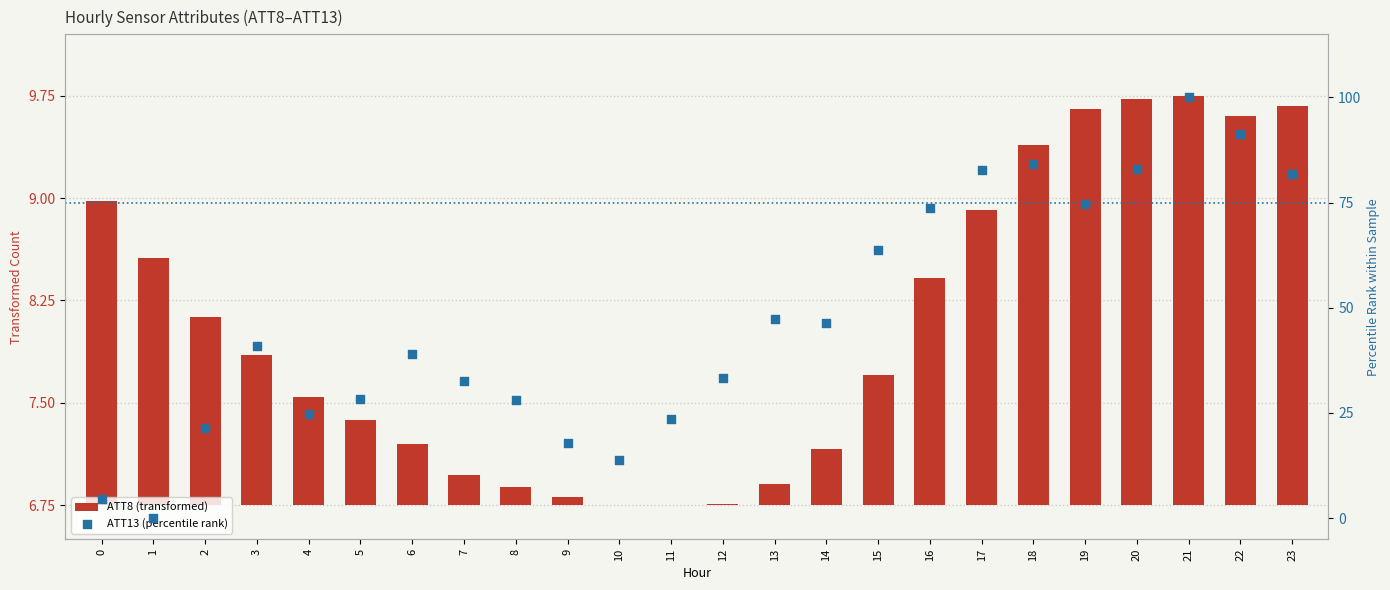

Which series reaches the minimum Y coordinate?

ATT8 (transformed)